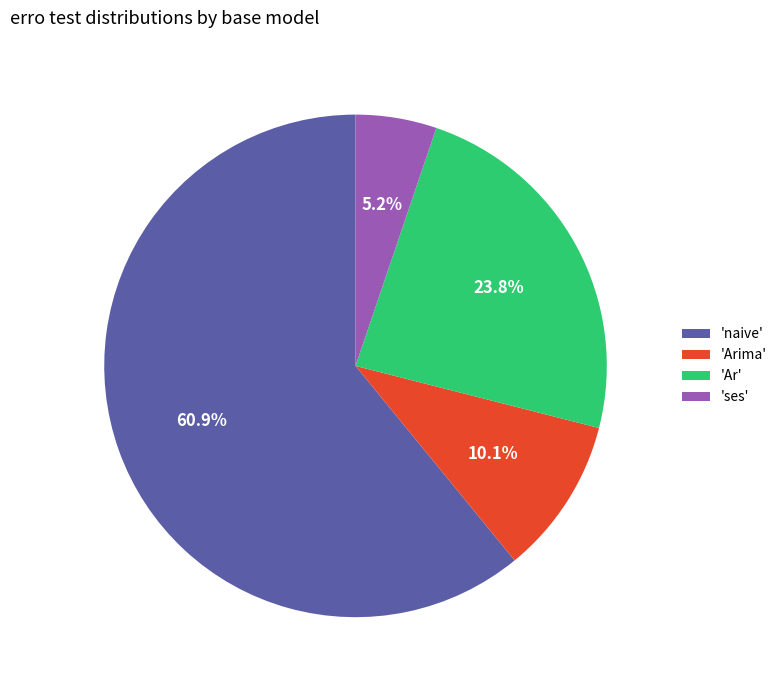

Which slice is the smallest?

'ses'